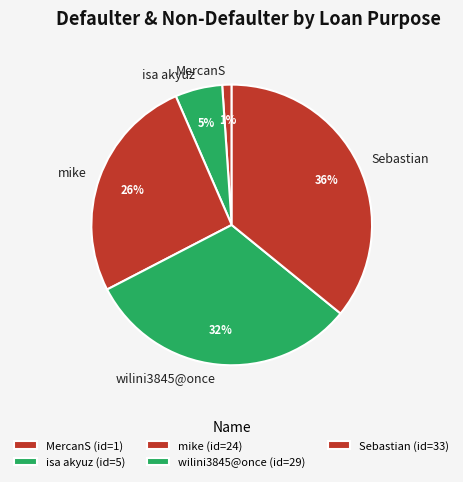

Does MercanS represent more than half of the total?

No